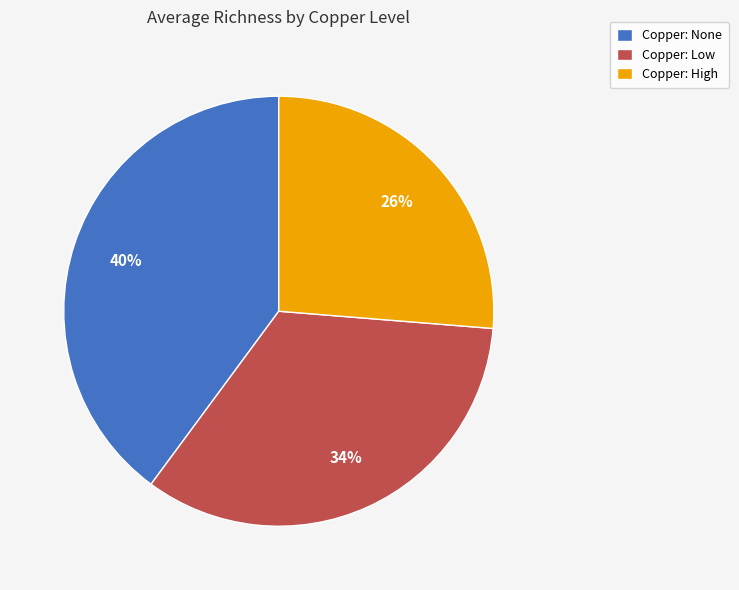

Is there any slice that represents more than half of the pie?

No